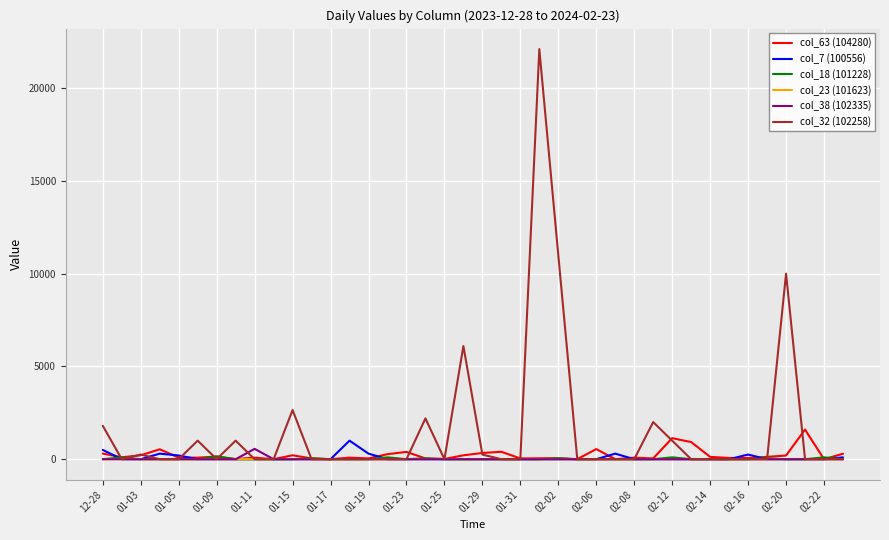

Which series has the largest total across all categories?

col_32 (102258)